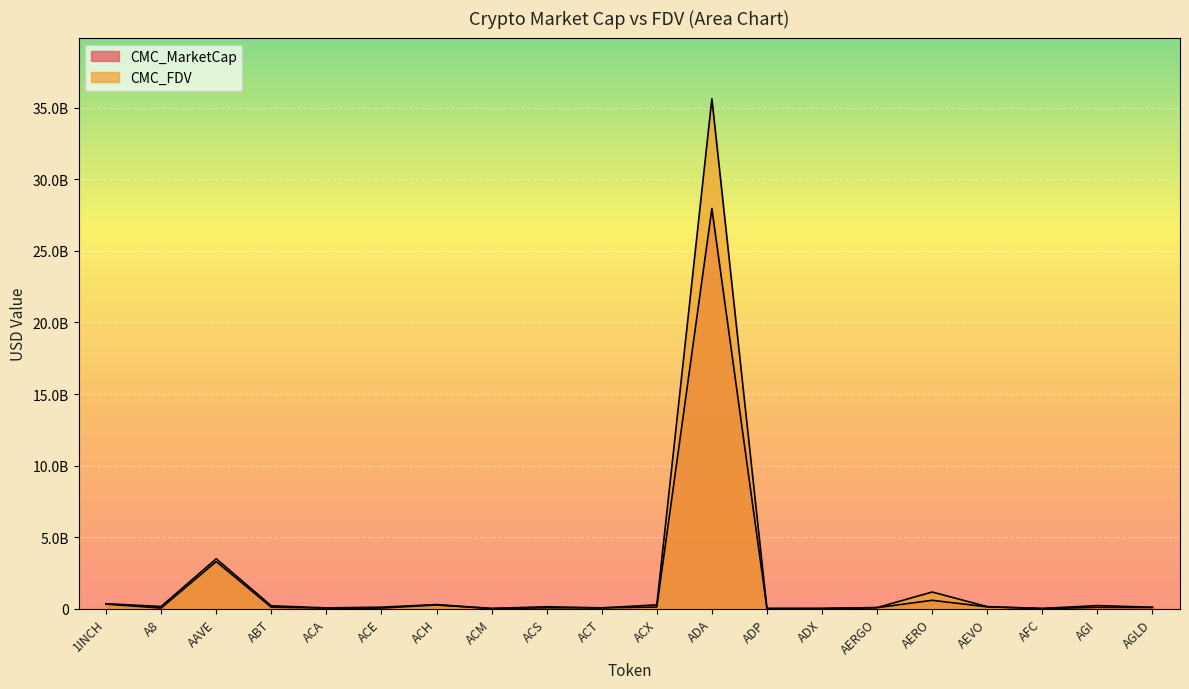

What is the sum of the CMC_MarketCap values at AGI and AERGO?

169981871.0